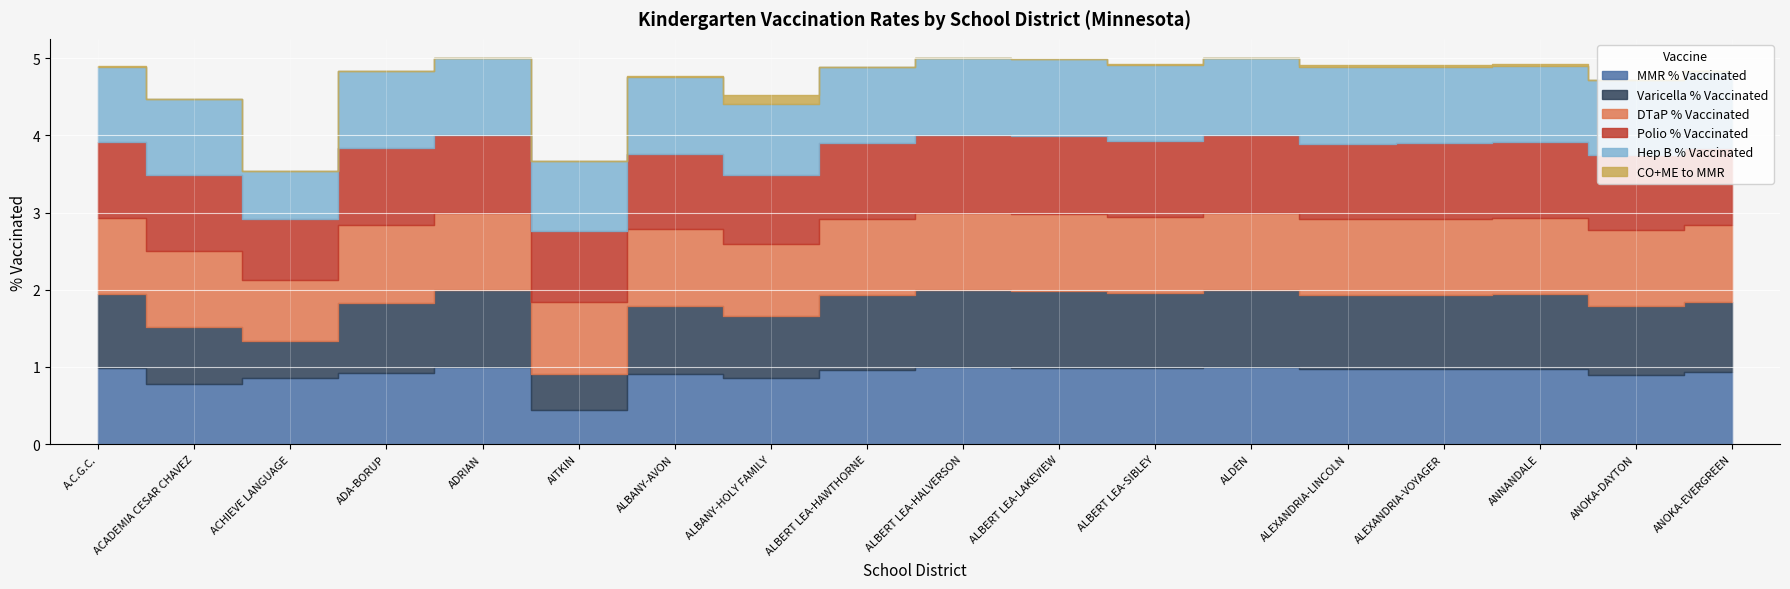

Reading right to left, what are all the values shown in this chart?

MMR % Vaccinated: 0.9	0.9	1.0	1.0	1.0	1.0	1.0	1.0	1.0	1.0	0.9	0.9	0.4	1.0	0.9	0.9	0.8	1.0
Varicella % Vaccinated: 0.9	0.9	1.0	1.0	1.0	1.0	1.0	1.0	1.0	1.0	0.8	0.9	0.5	1.0	0.9	0.5	0.7	1.0
DTaP % Vaccinated: 1.0	1.0	1.0	1.0	1.0	1.0	1.0	1.0	1.0	1.0	0.9	1.0	0.9	1.0	1.0	0.8	1.0	1.0
Polio % Vaccinated: 1.0	1.0	1.0	1.0	1.0	1.0	1.0	1.0	1.0	1.0	0.9	1.0	0.9	1.0	1.0	0.8	1.0	1.0
Hep B % Vaccinated: 1.0	1.0	1.0	1.0	1.0	1.0	1.0	1.0	1.0	1.0	0.9	1.0	0.9	1.0	1.0	0.6	1.0	1.0
CO+ME to MMR: 0.0	0.0	0.0	0.0	0.0	0.0	0.0	0.0	0.0	0.0	0.1	0.0	0.0	0.0	0.0	0.0	0.0	0.0